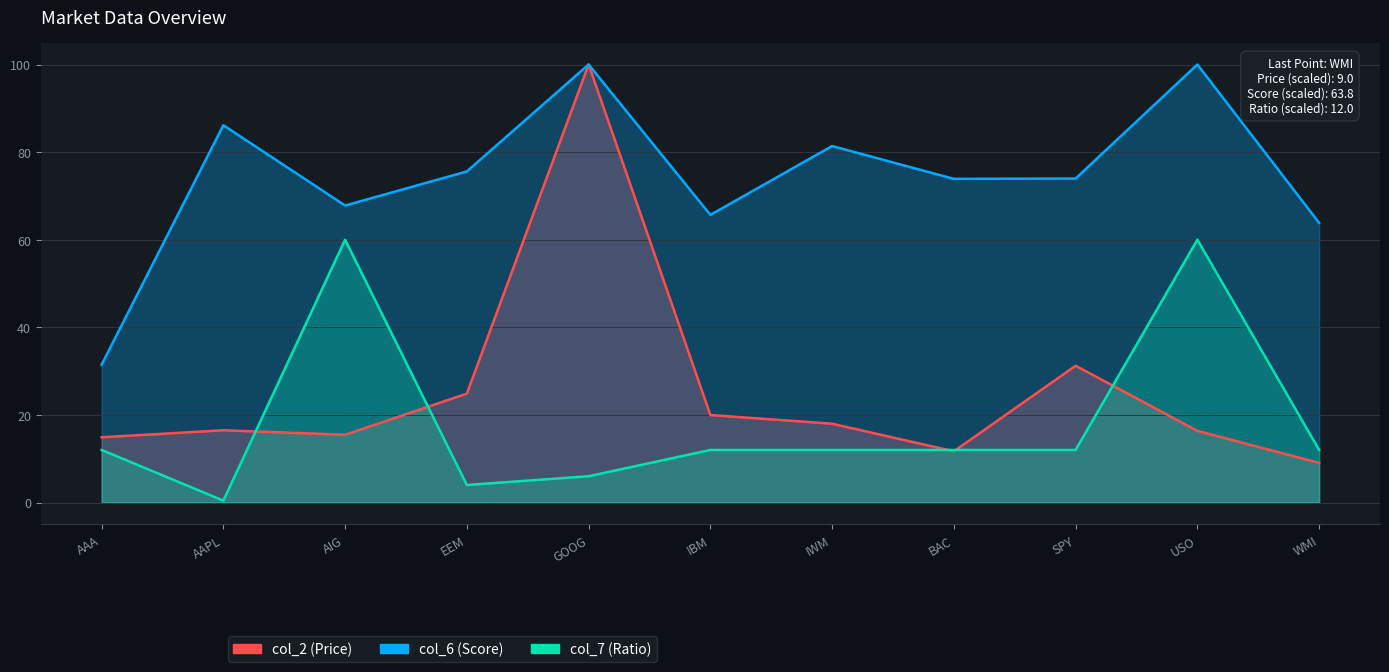

Reading right to left, what are all the values shown in this chart?

col_2 (Price): WMI=9.0	USO=16.4	SPY=31.2	BAC=11.7	IWM=18.0	IBM=20.0	GOOG=100.0	EEM=24.9	AIG=15.5	AAPL=16.5	AAA=14.9
col_6 (Score): WMI=63.8	USO=100.0	SPY=74.0	BAC=73.9	IWM=81.4	IBM=65.7	GOOG=100.0	EEM=75.6	AIG=67.8	AAPL=86.1	AAA=31.5